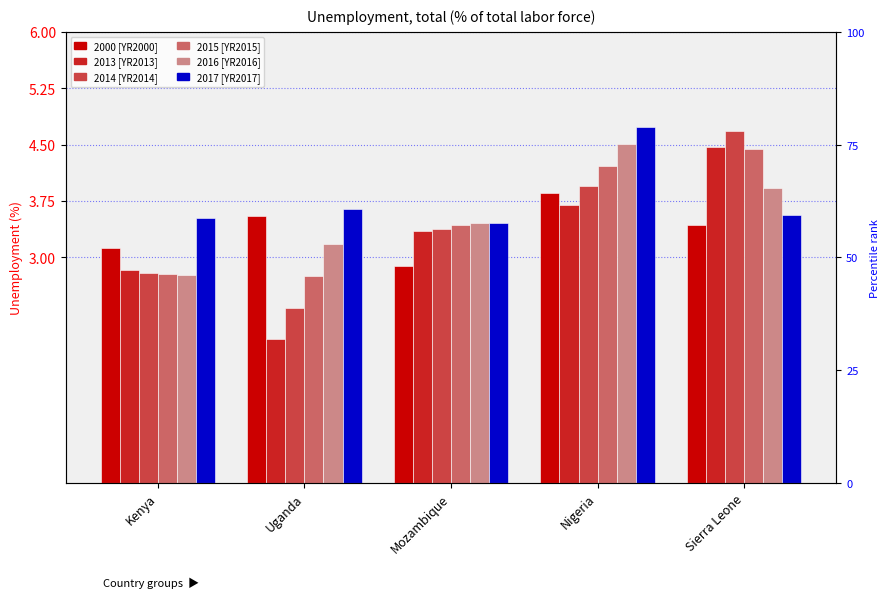

How many bars are there in each group?

6